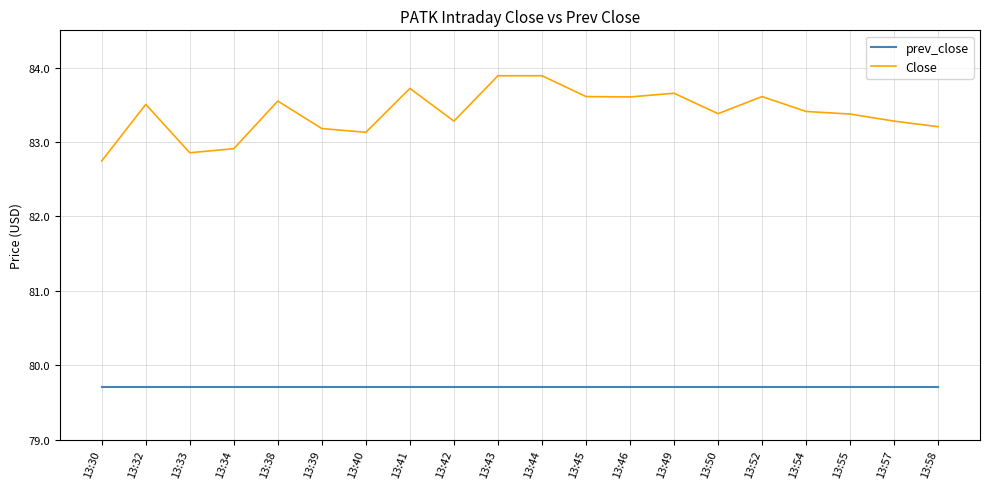

Which series has the widest spread of values?

Close